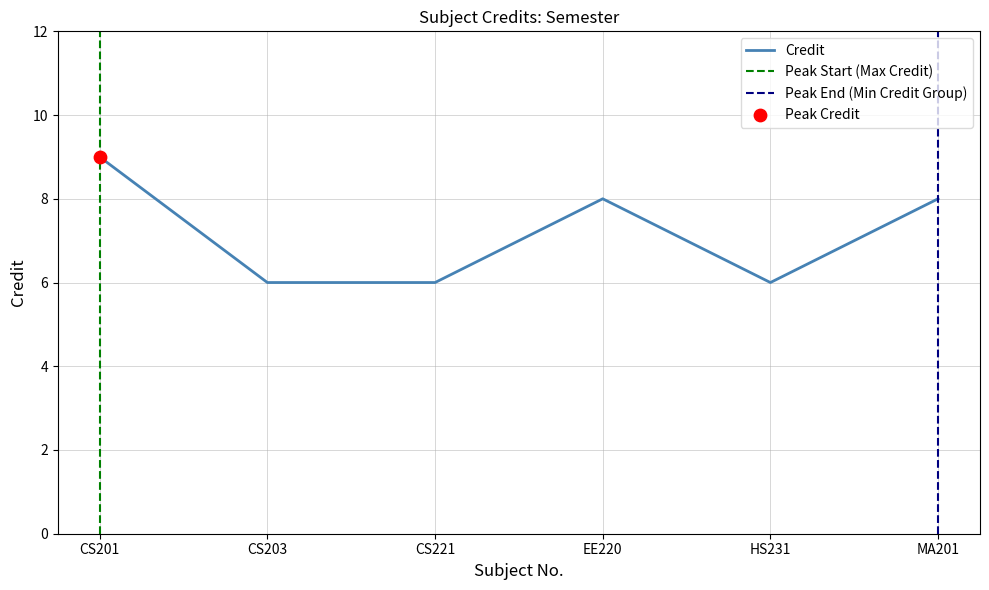

What is the change in value from CS221 to EE220?

+2